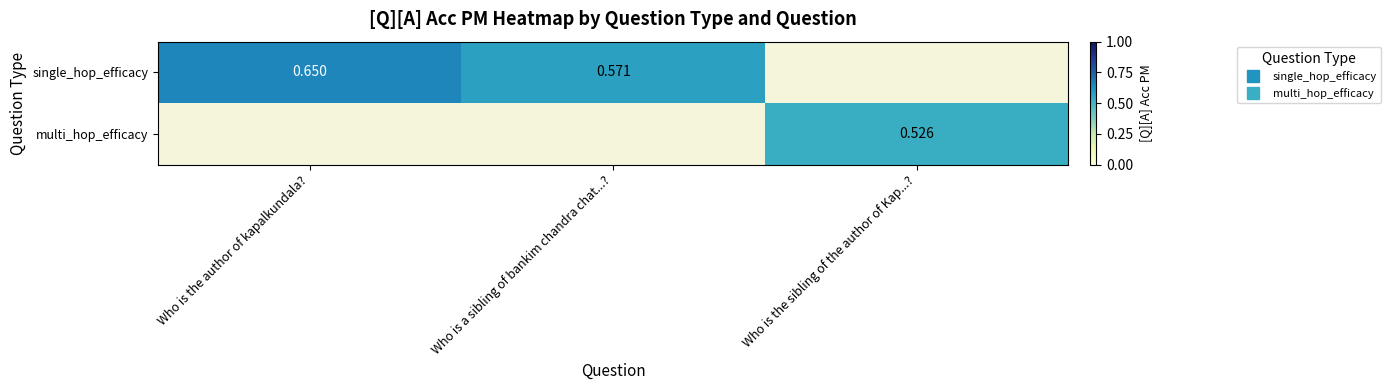

How many positive values does the multi_hop_efficacy series have?

1